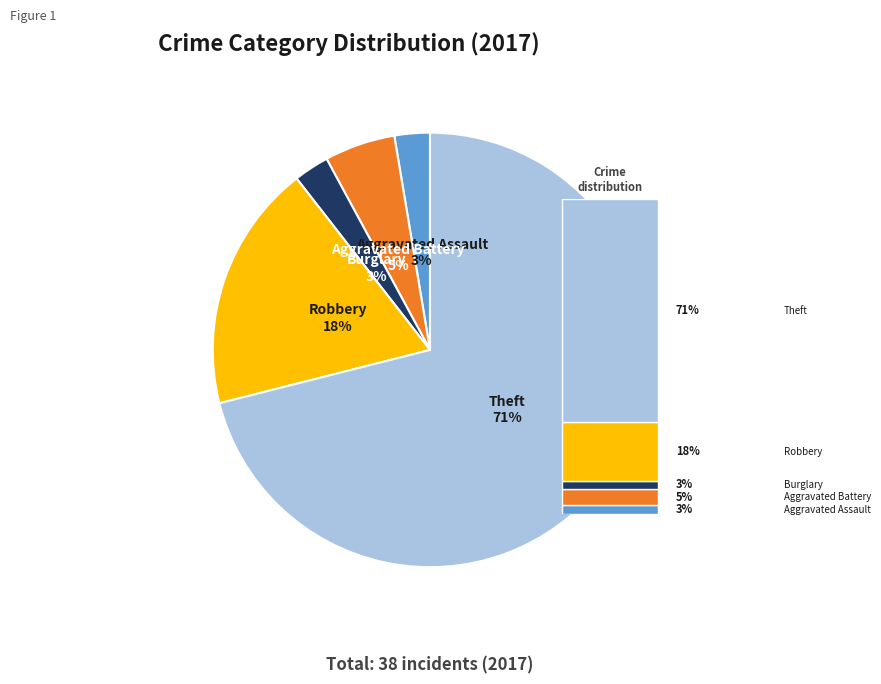

Is it true that Robbery is 18% of the pie?

True